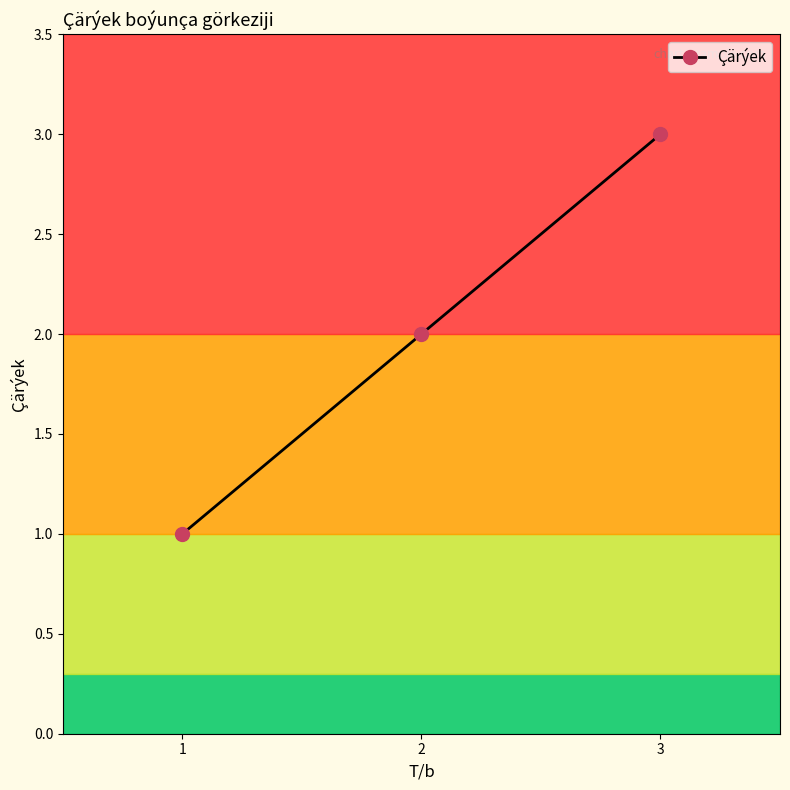

What is the difference between the second highest and minimum values?

1